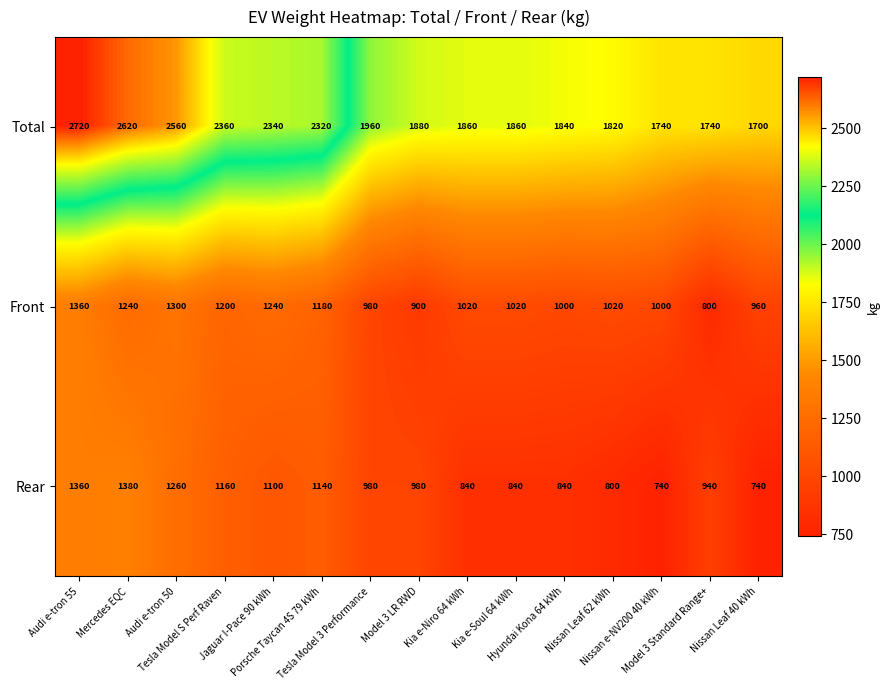

What is the minimum value for Rear?

740